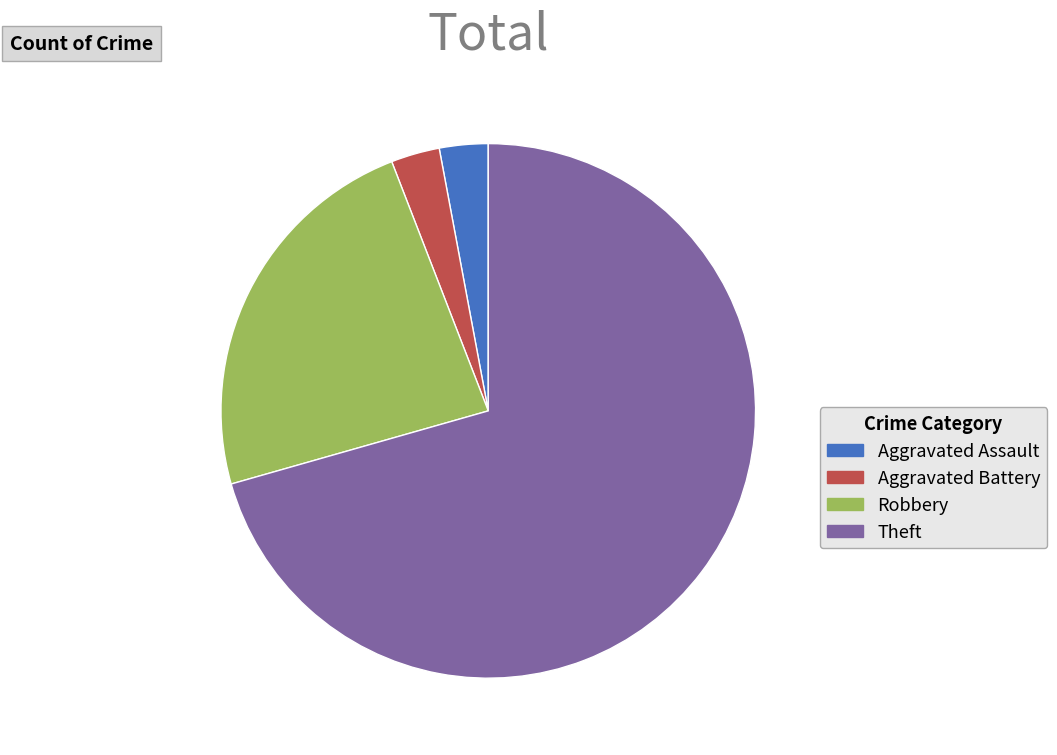

Which slice represents more than half of the pie?

Theft